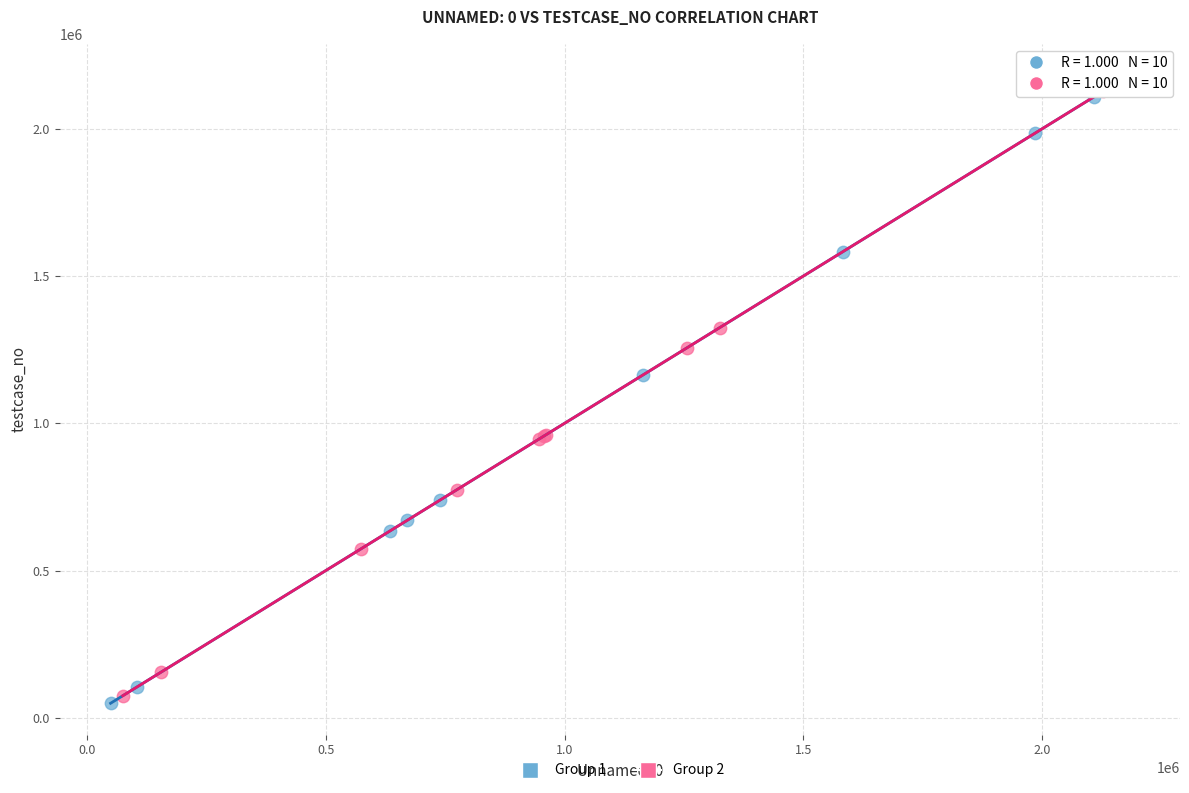

What are all the series names shown in the legend?

Group 1, Group 2